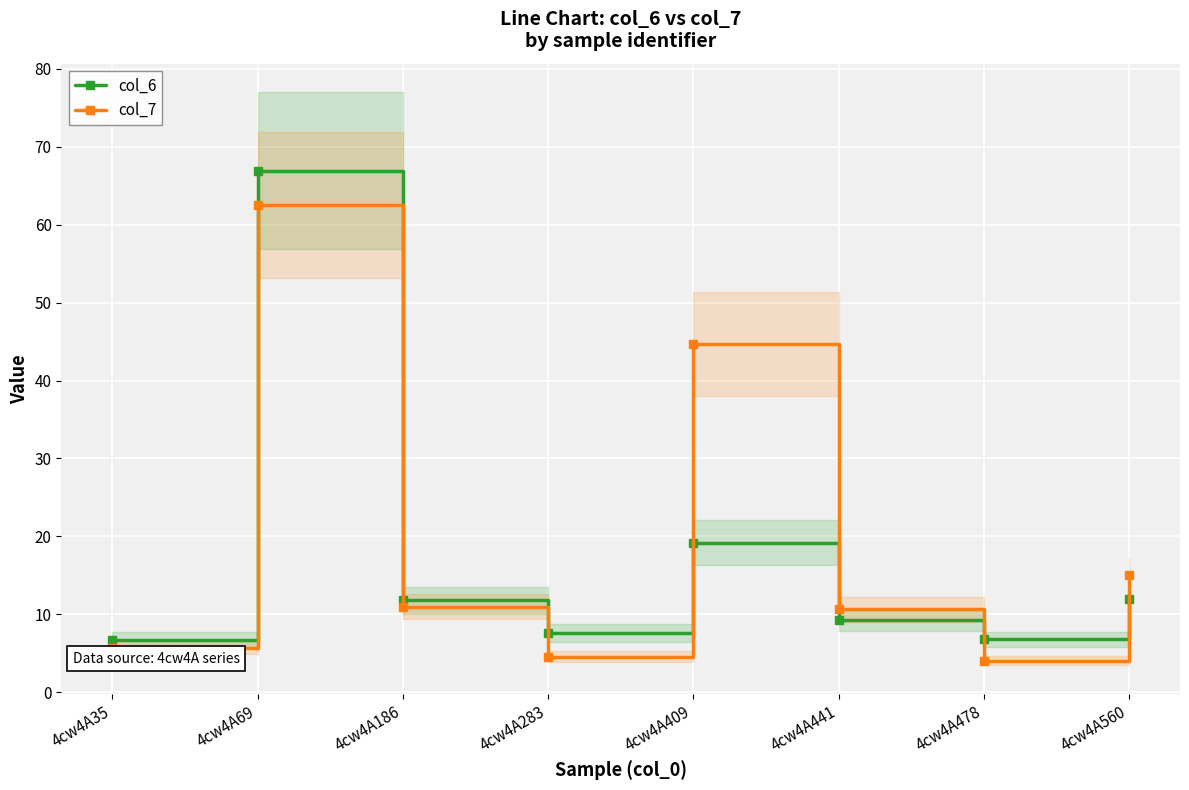

The col_7 series shows 17.9 at 4cw4A186. True or false?

False